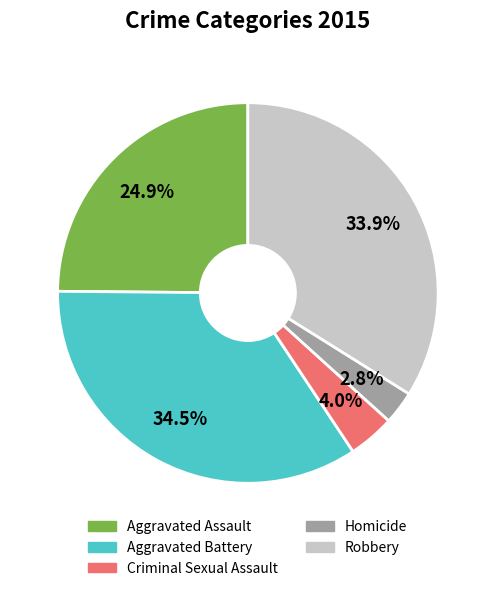

What percentage is the Aggravated Assault slice, to the nearest percent?

25%